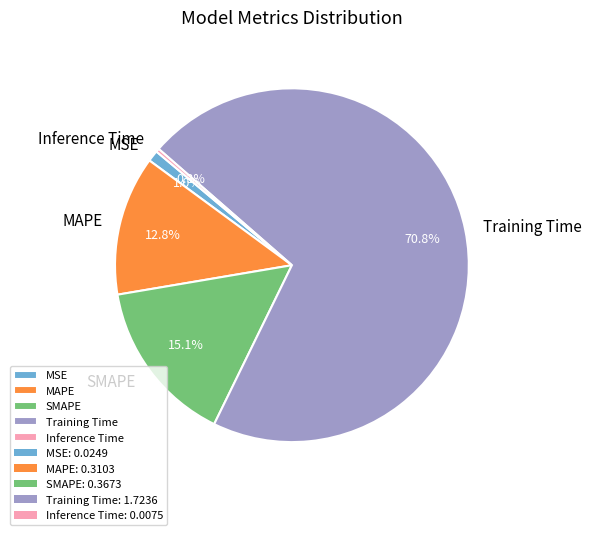

How many slices are in this pie chart?

5